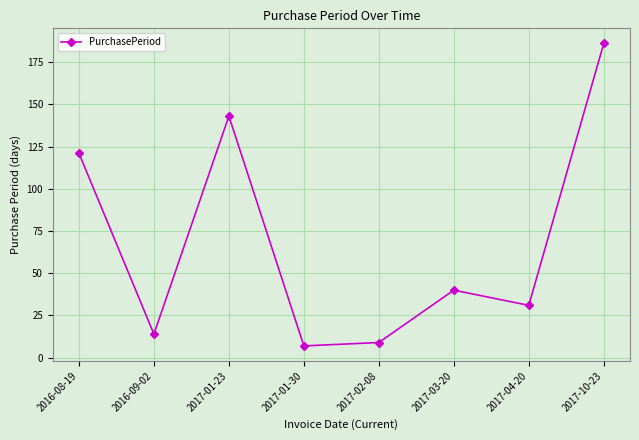

Which has a higher value, 2017-02-08 or 2017-01-23?

2017-01-23